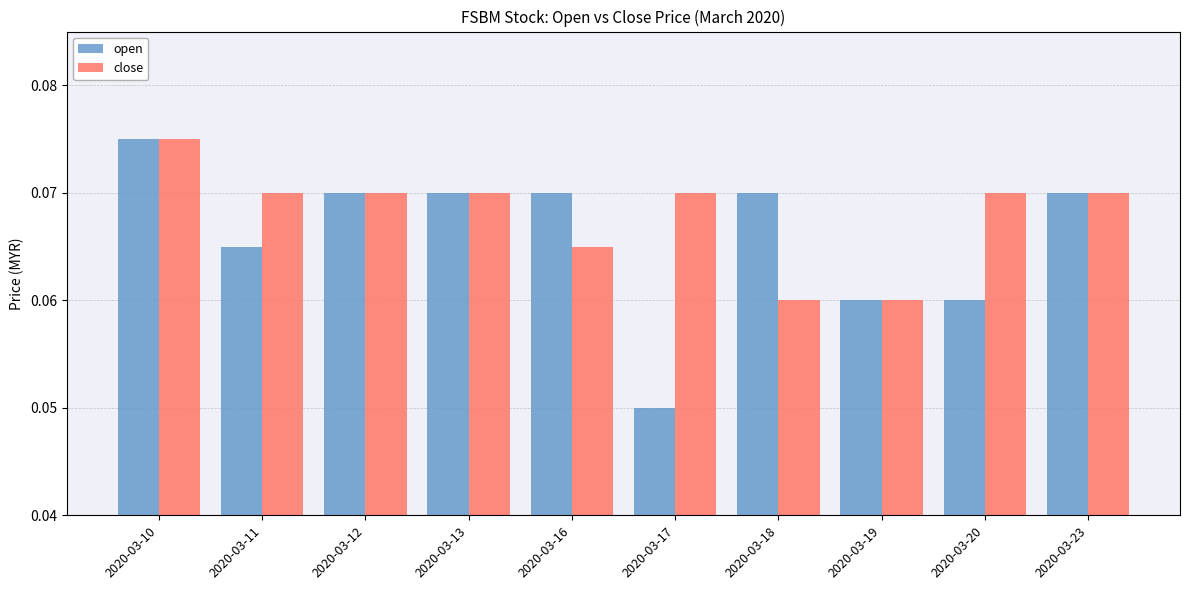

At which category is the sum across all series the highest?

2020-03-10